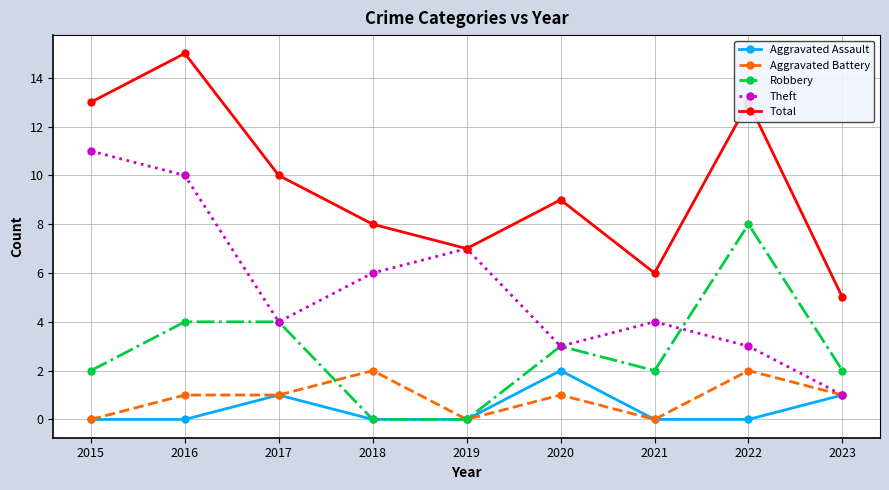

The value of Aggravated Battery at 2021 is -1. True or false?

False